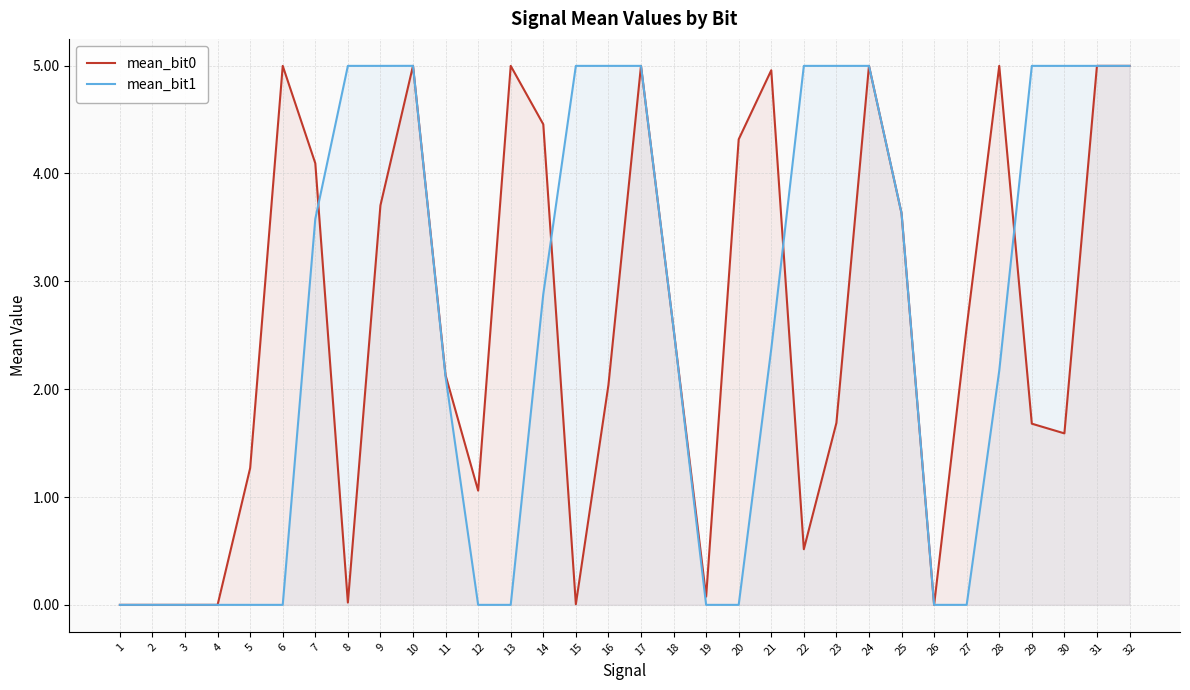

The mean_bit1 series shows 5.0 at 29. True or false?

True